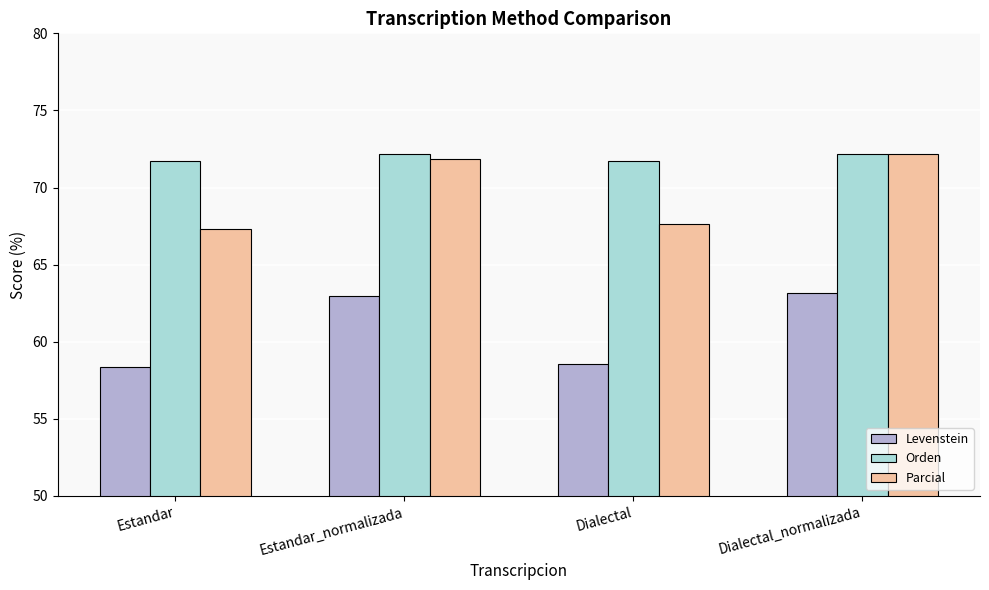

What is the average value of the Levenstein series?

60.8